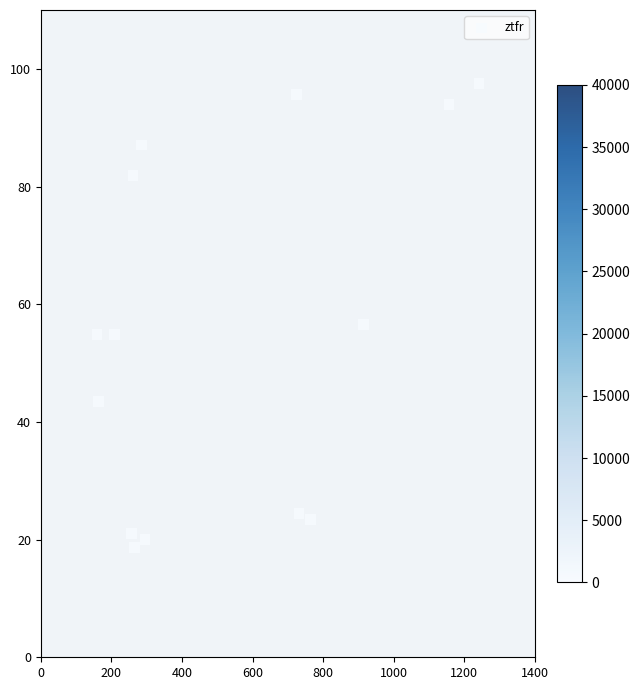

What is the range of Y values (max minus min)?

78.8